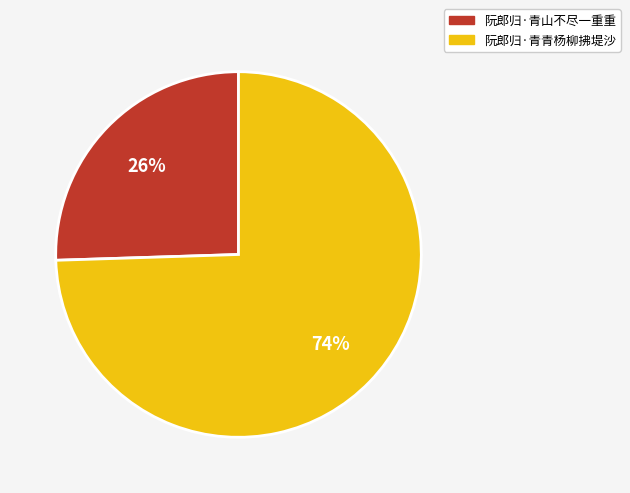

Does any single category account for the majority?

Yes